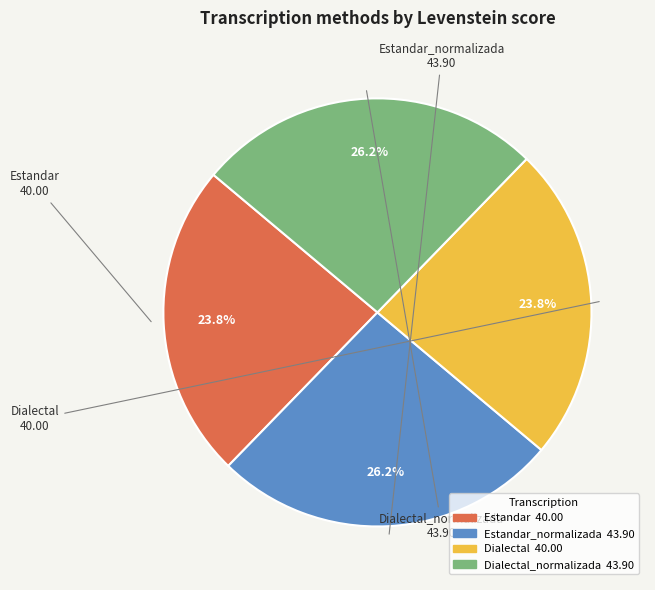

Is there a majority slice in this chart?

No